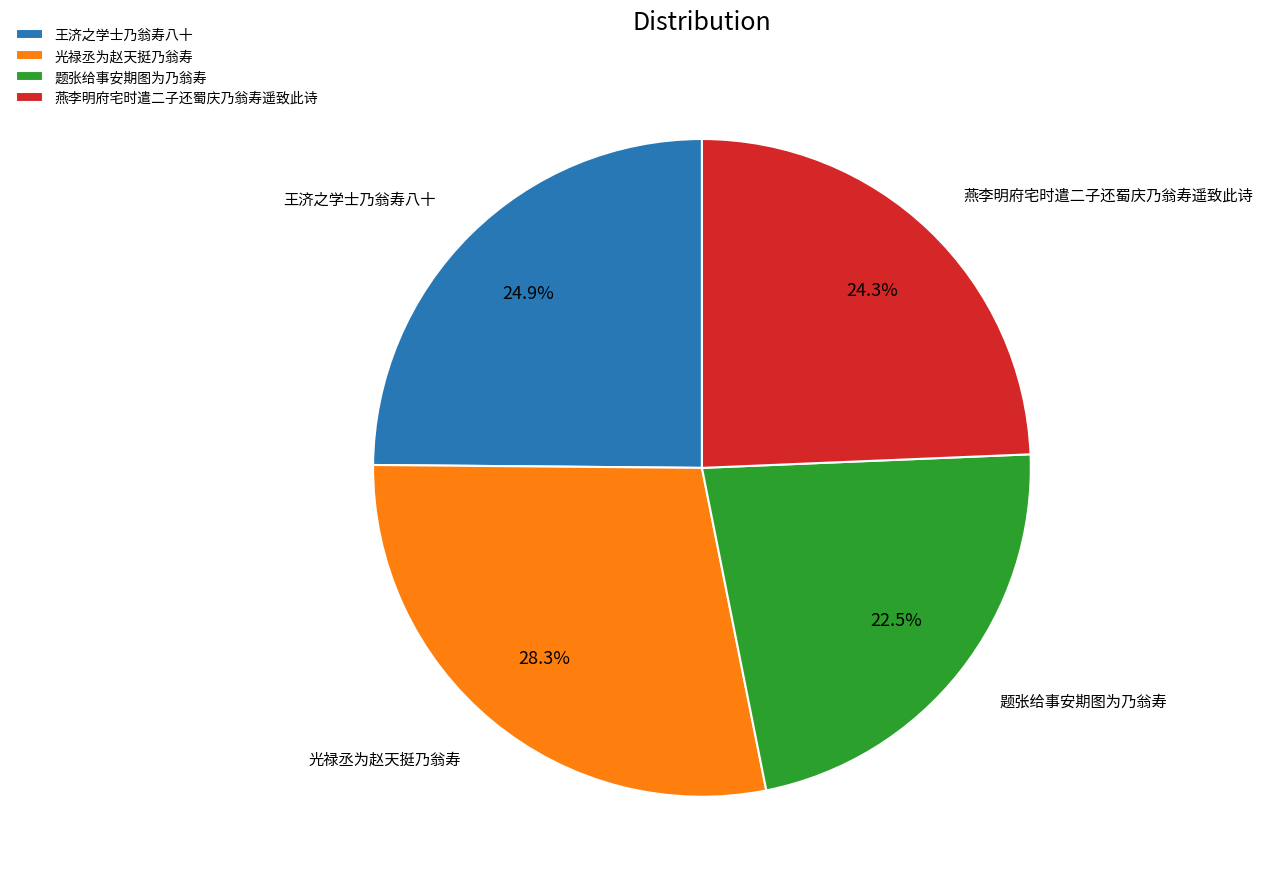

Count the number of slices in the pie.

4